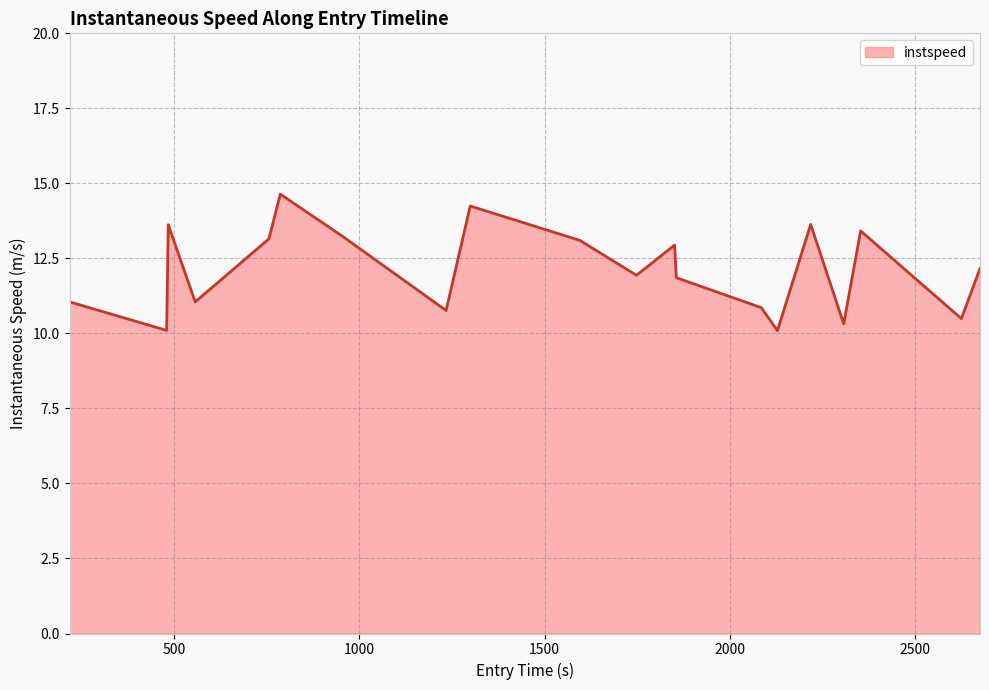

What is the minimum value shown in the chart?

10.1